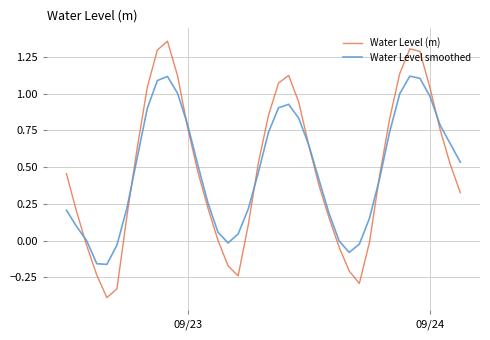

Rank the series by their maximum value, from lowest to highest.

Water Level smoothed, Water Level (m)